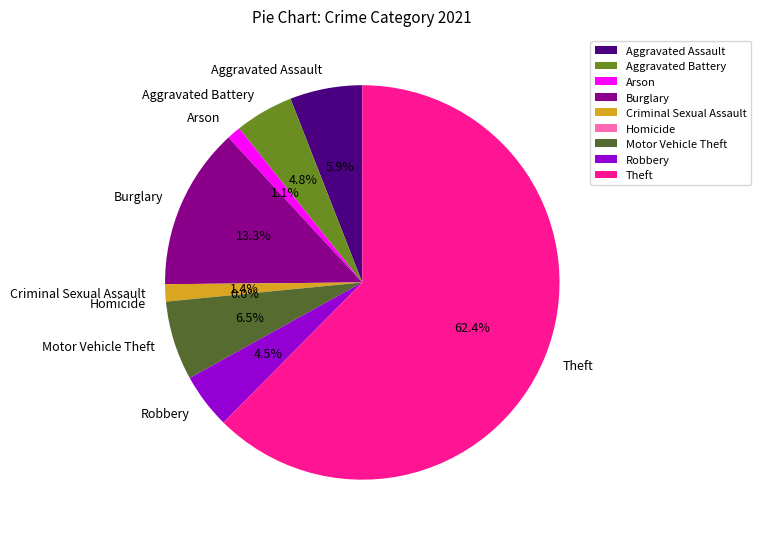

How many segments does this pie chart have?

9